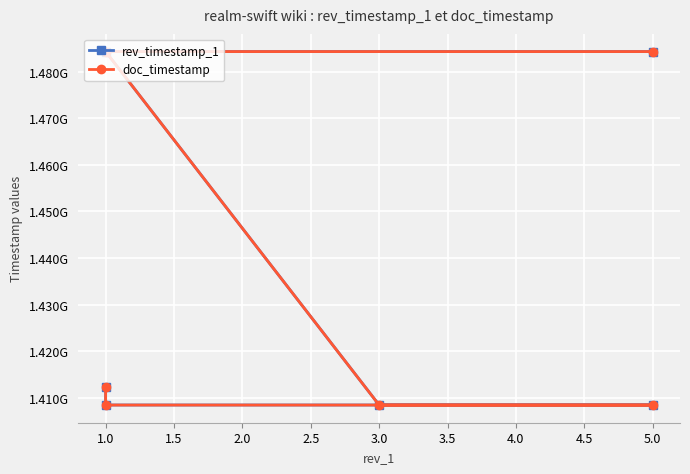

What is the approximate value of rev_timestamp_1 at 1.0, to the nearest 50?

1484335500